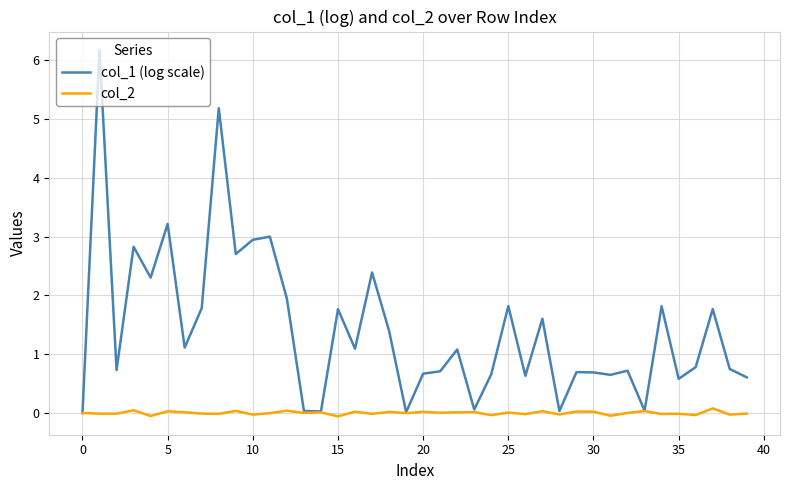

Which series has the widest spread of values?

col_1 (log scale)